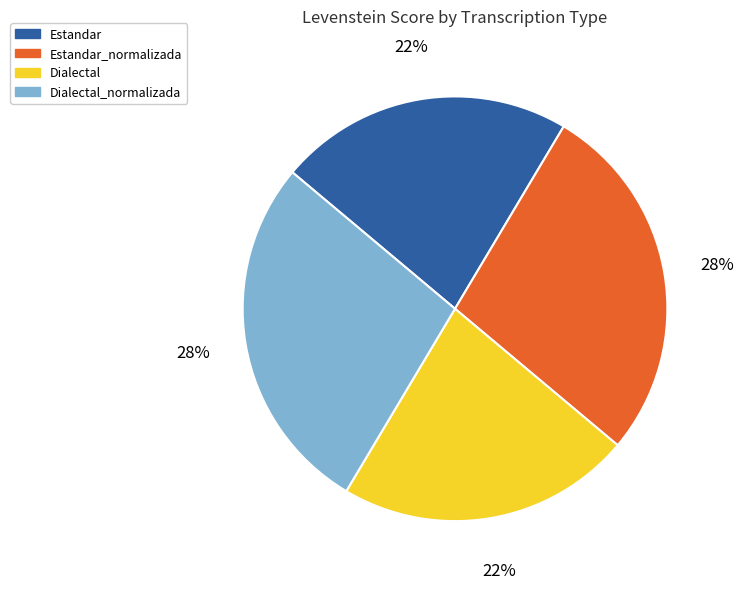

What is the ratio of the value at Estandar to the value at Estandar_normalizada?

0.8